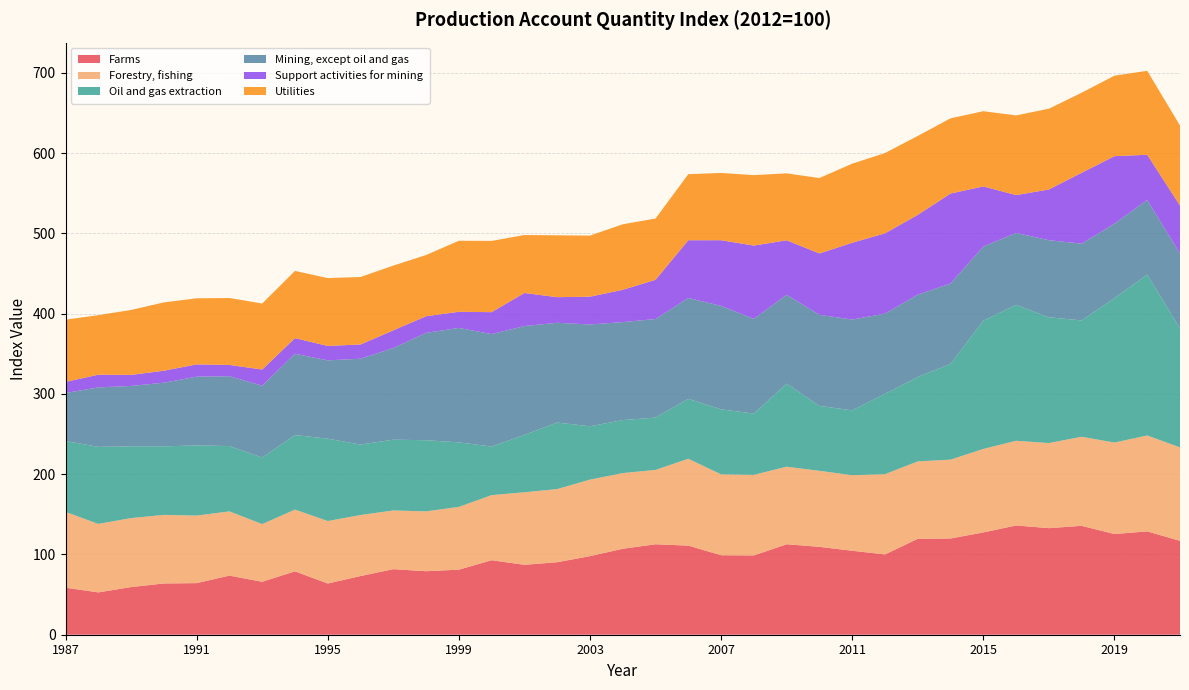

Reading left to right, extract all data points from this chart.

Farms: 58.6	52.7	59.4	63.9	64.3	73.6	66.0	78.9	63.8	73.1	81.7	79.1	81.1	92.8	87.1	90.3	97.9	107.1	112.7	111.0	99.0	98.8	112.7	109.5	104.6	100.0	119.5	119.9	127.4	136.1	132.8	135.6	125.4	128.7	117.0
Forestry, fishing: 94.5	85.3	85.9	85.4	84.1	80.0	71.9	76.9	77.8	76.0	73.1	74.5	78.2	81.1	90.4	91.1	95.3	94.3	92.6	108.2	100.7	100.4	96.6	94.7	94.1	100.0	96.4	98.2	104.0	105.5	106.0	111.0	113.9	119.5	116.4
Oil and gas extraction: 88.3	96.0	89.4	85.4	87.4	81.4	82.9	92.8	102.6	87.8	88.2	88.6	80.4	60.5	71.5	82.9	66.4	66.0	65.2	74.6	81.0	76.3	103.5	80.9	80.8	100.0	105.1	119.2	159.7	169.3	156.7	144.9	180.0	200.4	148.3
Mining, except oil and gas: 59.8	74.1	75.2	79.3	85.7	86.9	89.5	101.3	97.5	106.9	114.1	133.7	142.6	140.1	135.6	124.2	126.8	122.1	122.8	125.6	128.8	118.0	110.7	113.4	113.1	100.0	102.5	100.2	92.4	89.6	96.1	95.6	92.8	93.0	93.1
Support activities for mining: 13.8	15.8	13.7	14.9	15.3	14.1	20.1	19.4	18.0	17.8	22.1	20.7	20.1	27.4	41.2	31.9	34.6	40.2	48.9	71.9	81.8	91.3	67.8	76.5	95.7	100.0	99.4	112.0	74.9	47.1	63.2	88.3	84.0	56.3	59.9
Utilities: 77.5	74.2	80.9	85.1	82.4	83.4	82.2	83.7	84.5	84.0	80.6	76.2	88.5	88.7	72.2	77.1	76.1	81.6	76.3	82.3	83.8	87.8	83.4	93.9	98.5	100.0	98.3	93.7	93.7	99.3	100.6	99.7	100.3	104.6	99.7